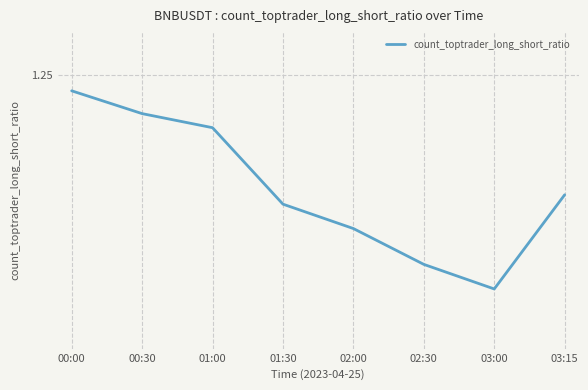

List the labels in order of value, largest first.

00:00, 00:30, 01:00, 03:15, 01:30, 02:00, 02:30, 03:00